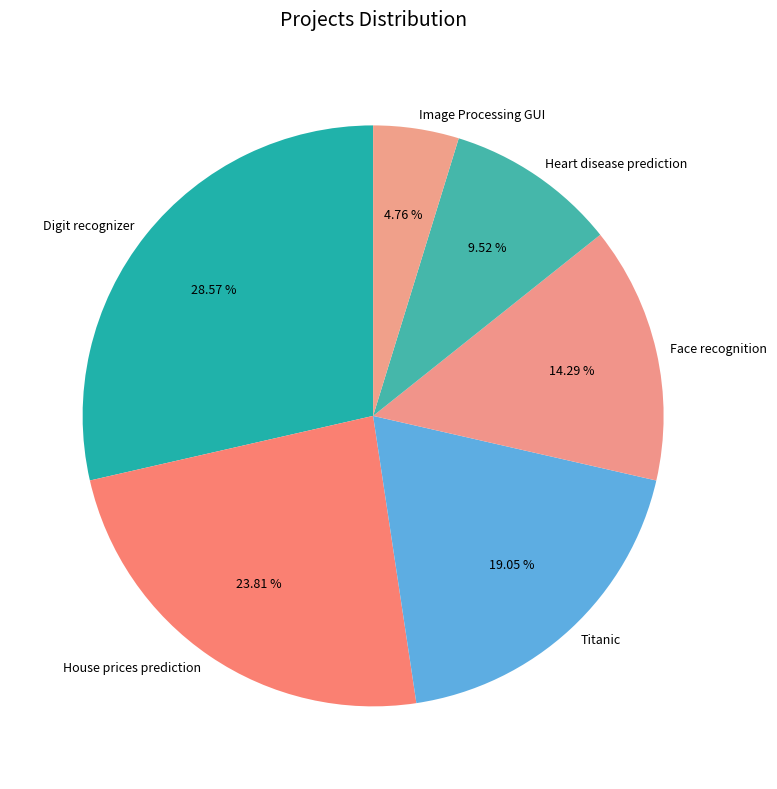

Is there a majority slice in this chart?

No